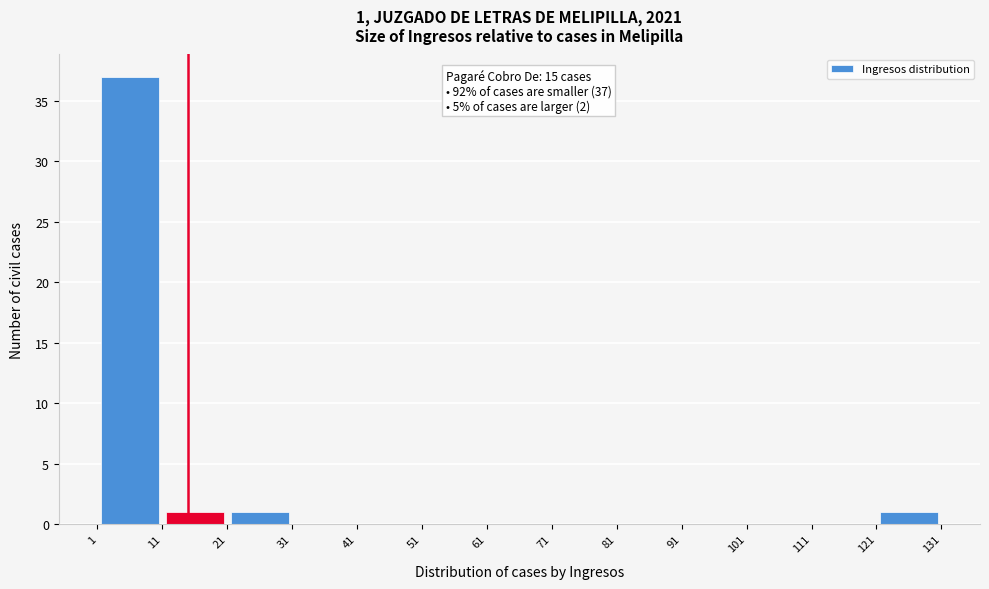

Over which range of the x-axis is the bar tallest?

1 to 11